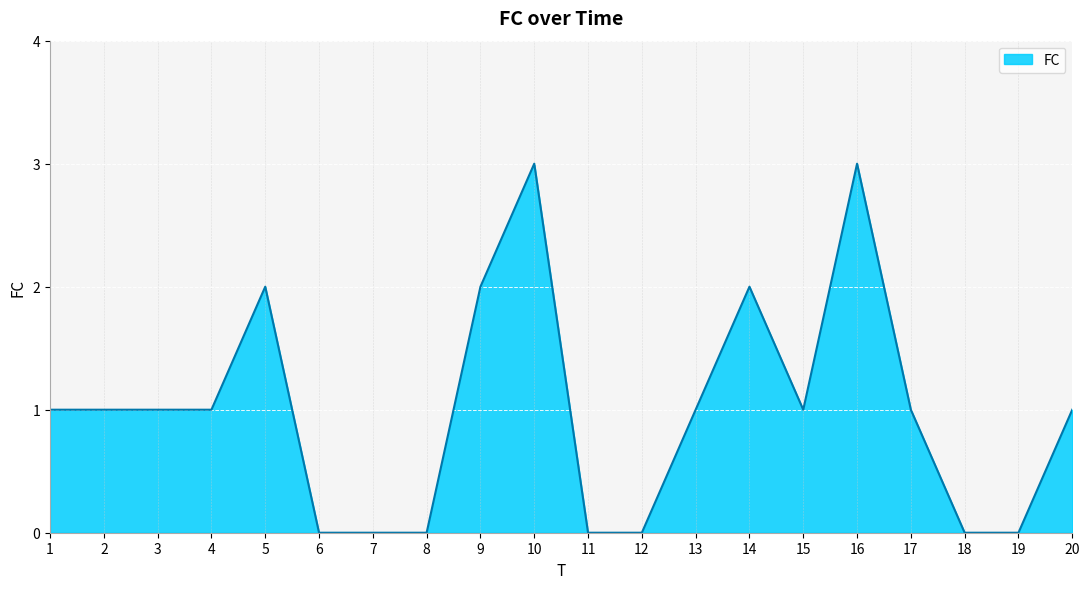

What is the sum of all values?

20